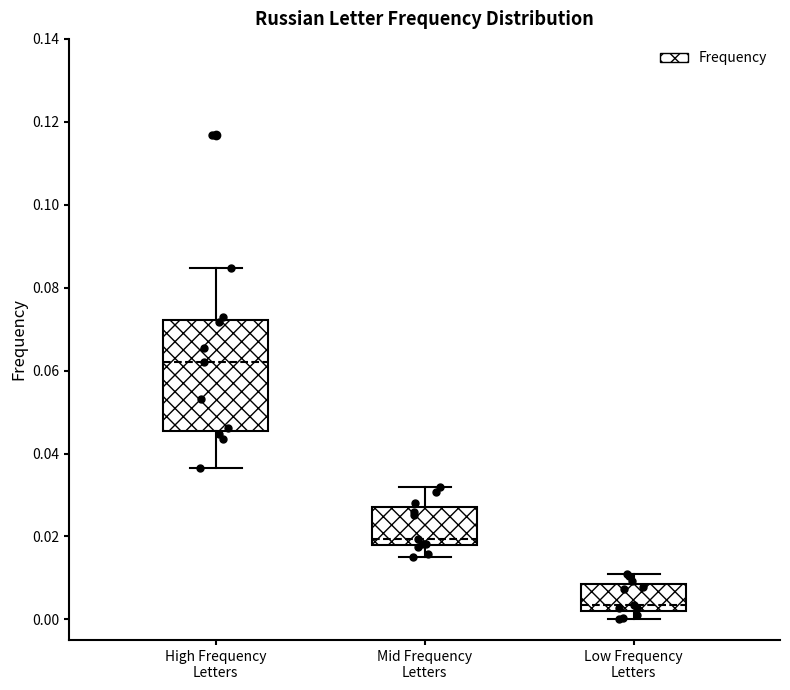

Reading left to right, transcribe this box plot: for each box, give where its median line is, the range the box spans, and where its two whiskers end, as read against the y-axis. The values are not printed on the chart, so give them approximately, as read against the axis.

High Frequency Letters: median 0.062, box 0.046 to 0.072, whiskers 0.036 to 0.084
Mid Frequency Letters: median 0.020, box 0.018 to 0.028, whiskers 0.016 to 0.032
Low Frequency Letters: median 0.004, box 0.002 to 0.008, whiskers 0.000 to 0.012